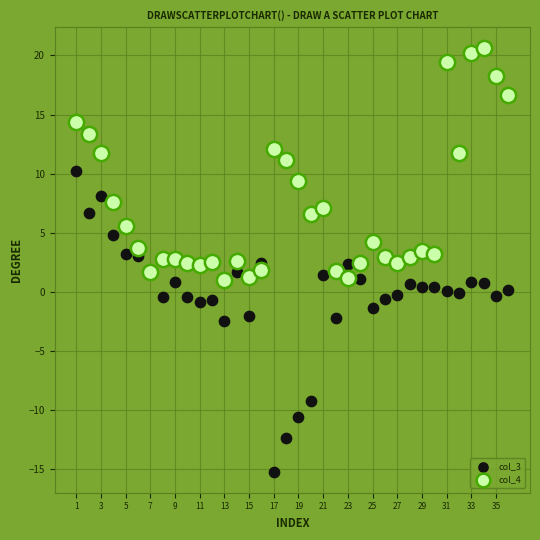

Which series contains the highest Y value?

col_4